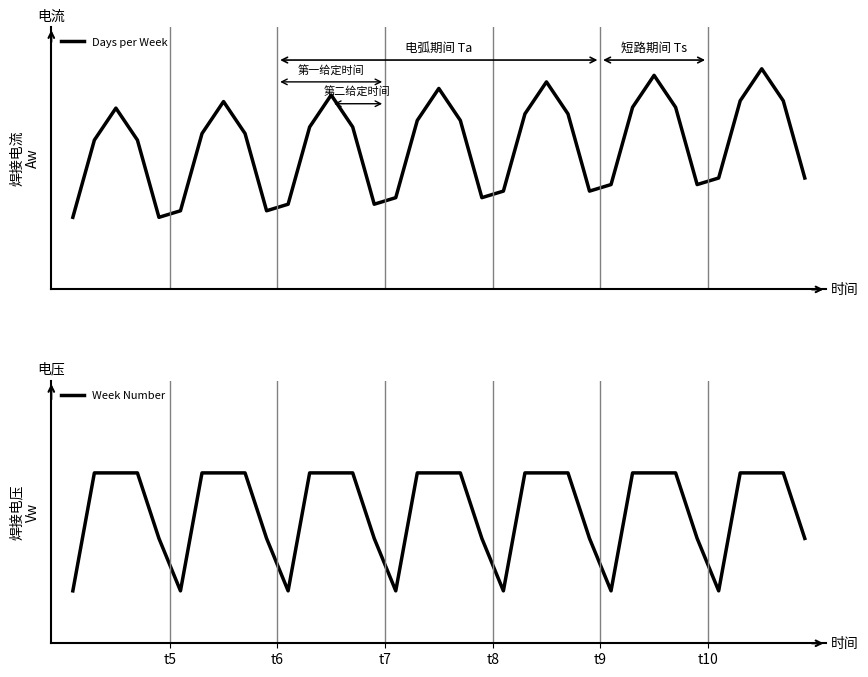

Is it true that Days per Week equals 14.4 at t7?

False